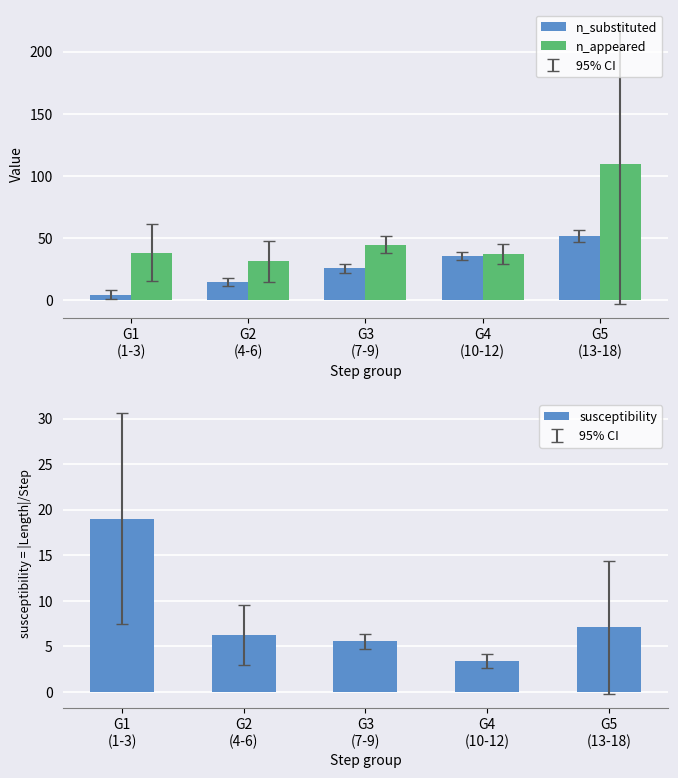

At which label is susceptibility closest to 11?

G5
(13-18)